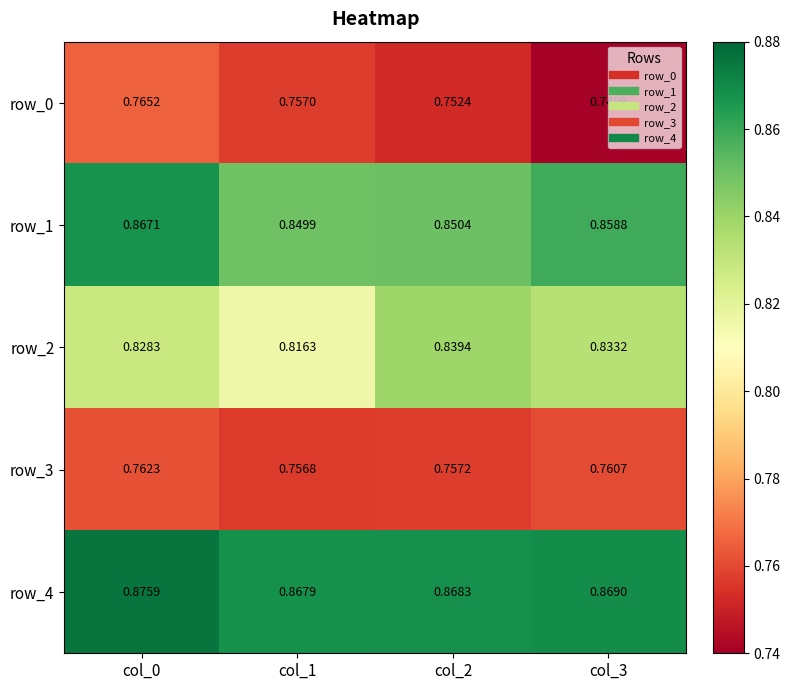

How many row_1 values are between 0 and 1?

4